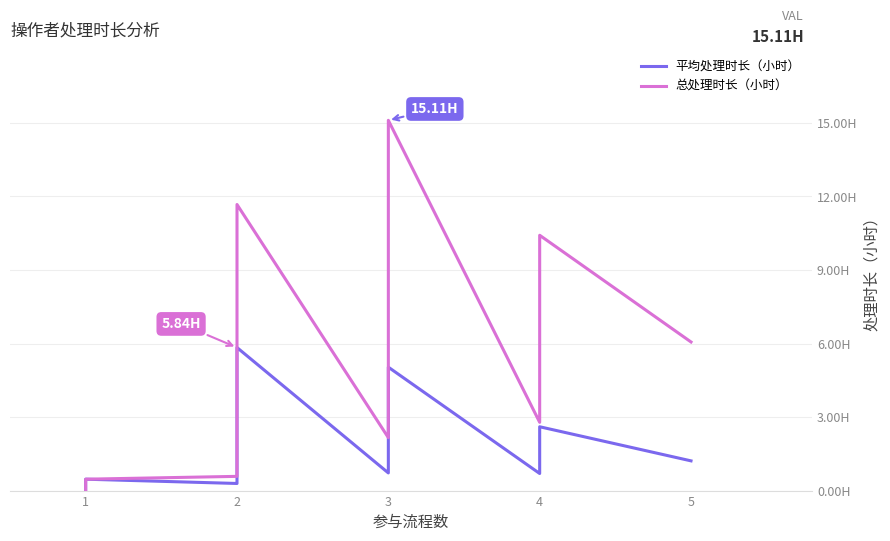

How many lines are shown in the chart?

2